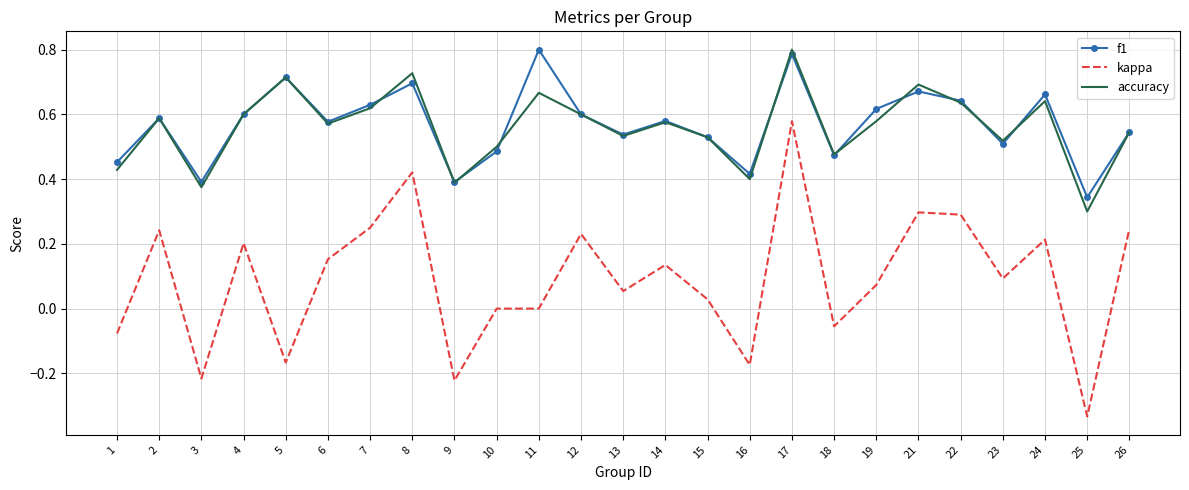

At which label does kappa first exceed 0?

2